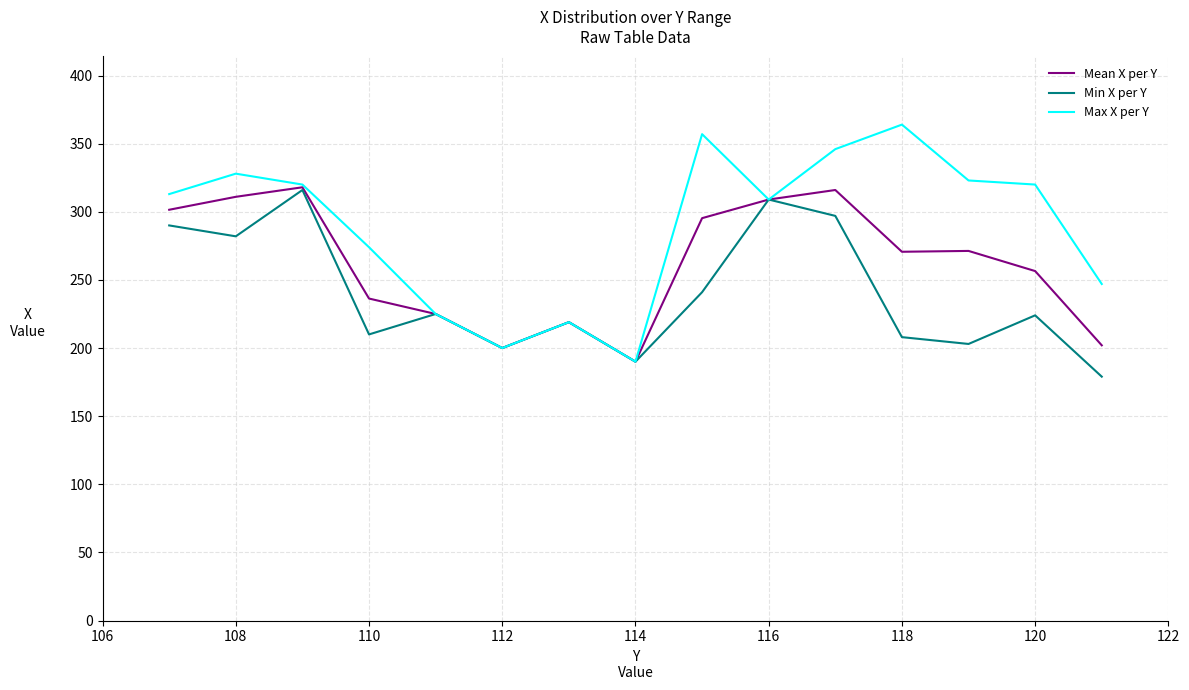

Which series has the largest total across all categories?

Max X per Y